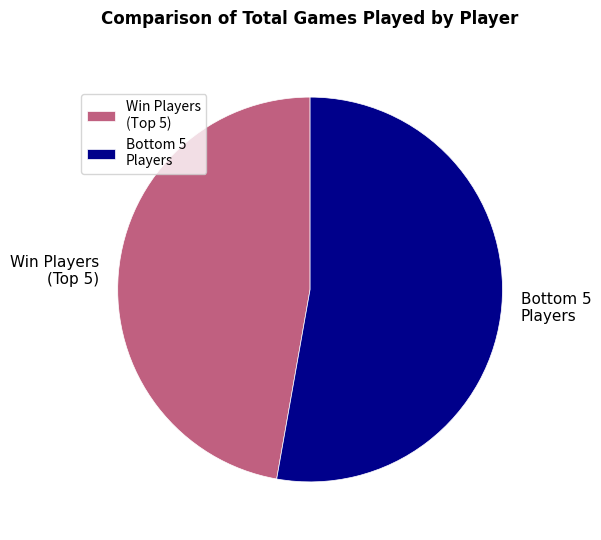

Rank the categories by value from lowest to highest.

Win Players (Top 5), Bottom 5 Players